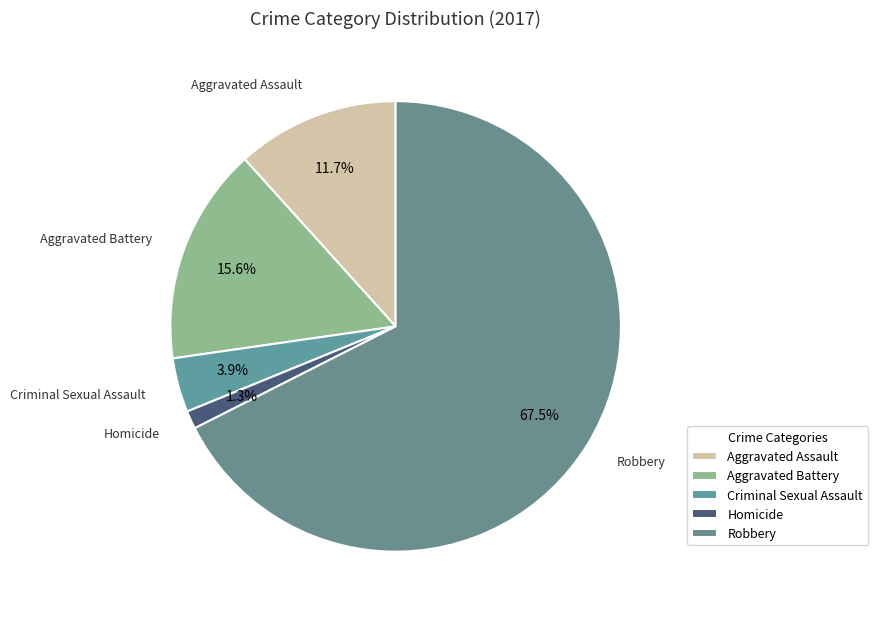

How many slices are in this pie chart?

5